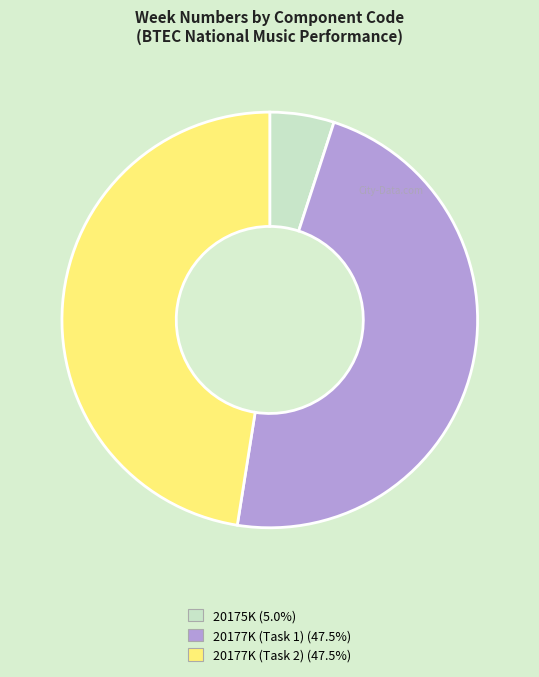

What is the ratio of the value at 20177K (Task 1) to the value at 20177K (Task 2)?

1.0